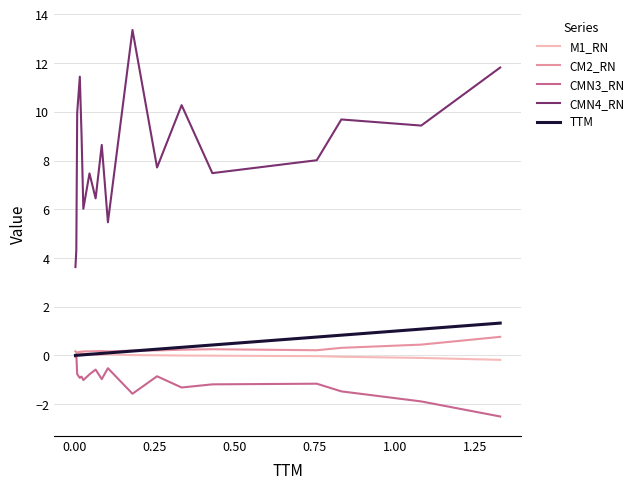

Does the chart display data point markers on the line(s)?

No